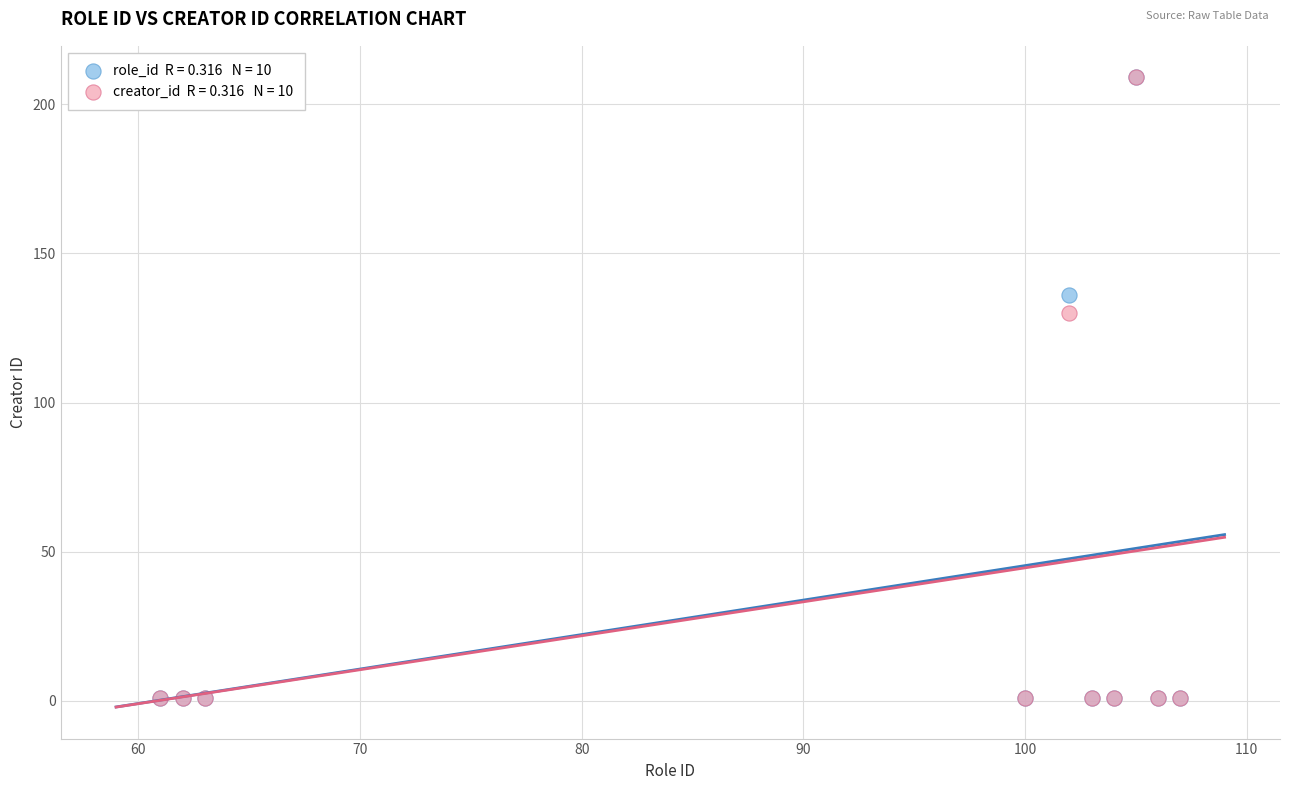

Across all series, what Y value is closest to 105?

130